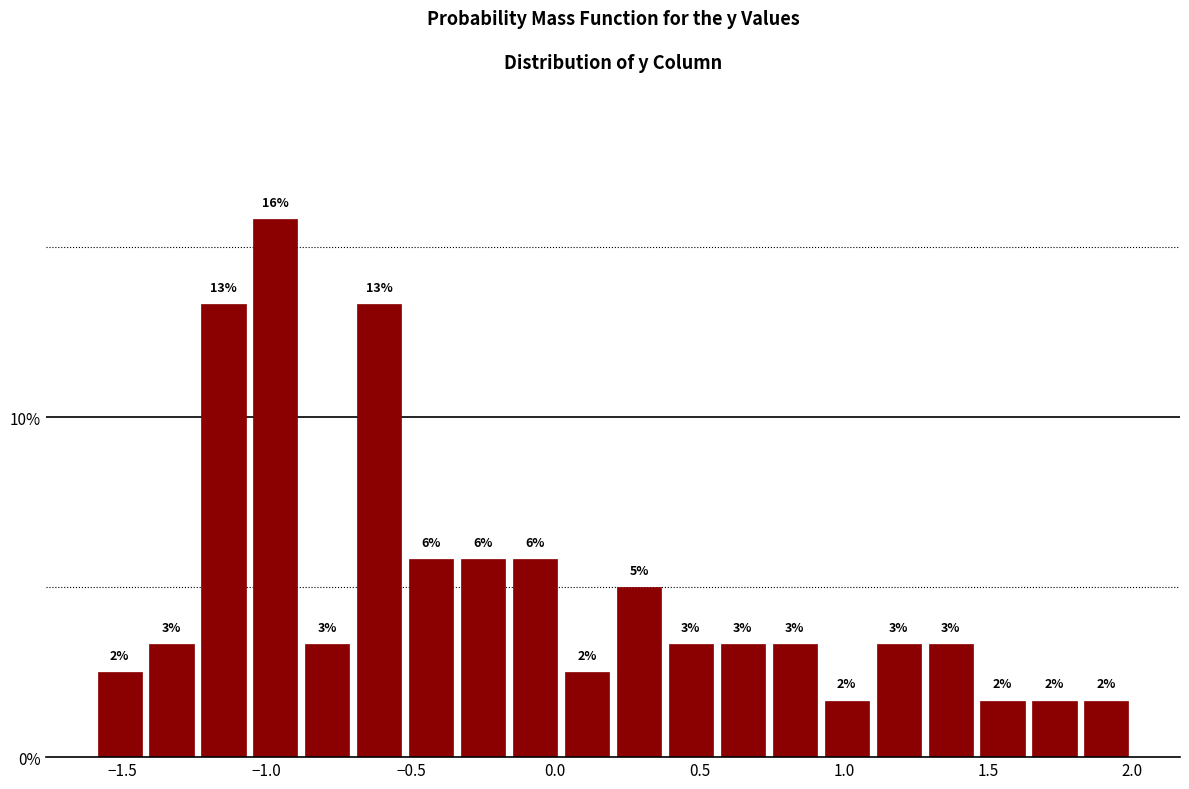

Around what value on the x-axis is the tallest bar? Give the approximate position of its centre, as read against the axis.

-0.95